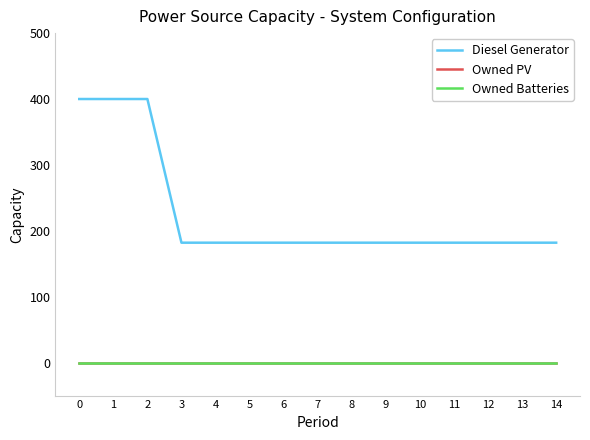

Does the chart have visible grid lines?

No